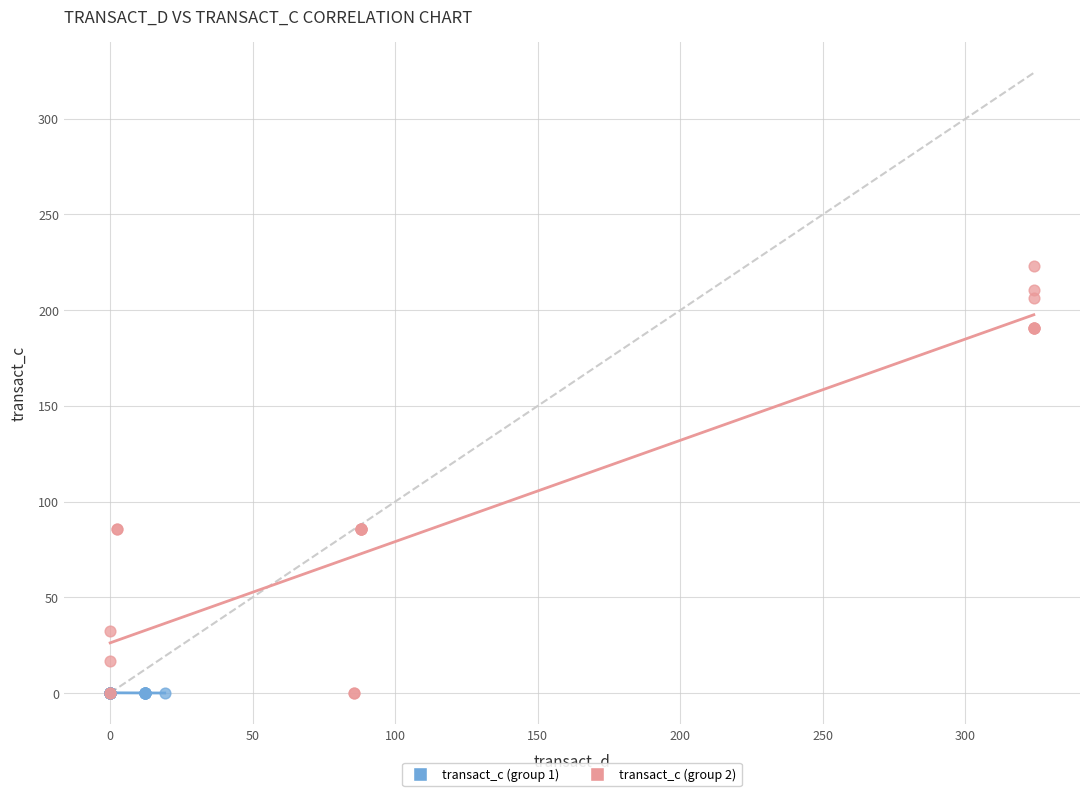

Which series contains the highest Y value?

transact_c (group 2)